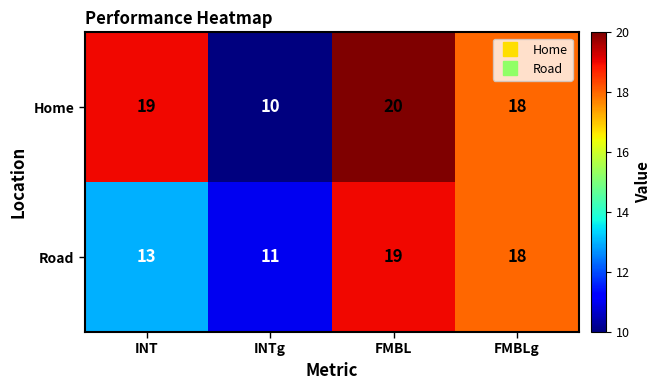

Is it true that Home equals 13 at FMBL?

False